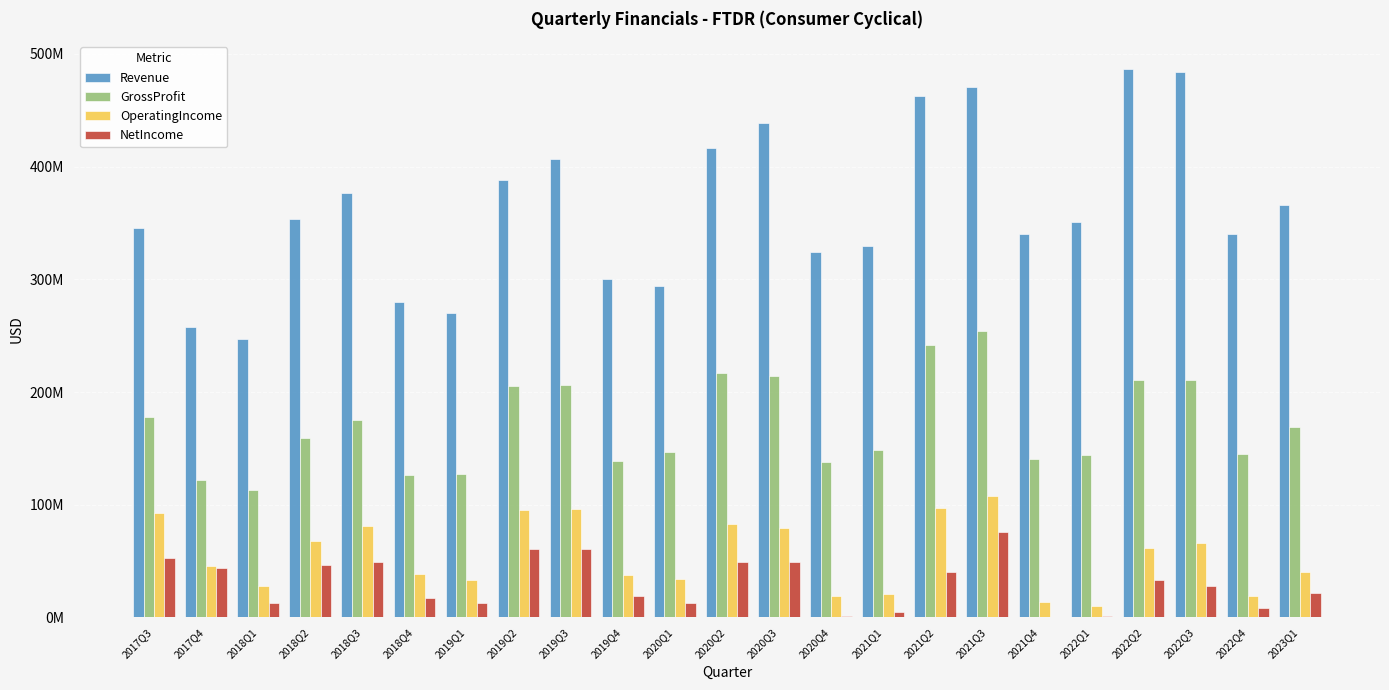

Is the value of Revenue at 2019Q4 greater than the value of NetIncome at 2017Q4?

Yes